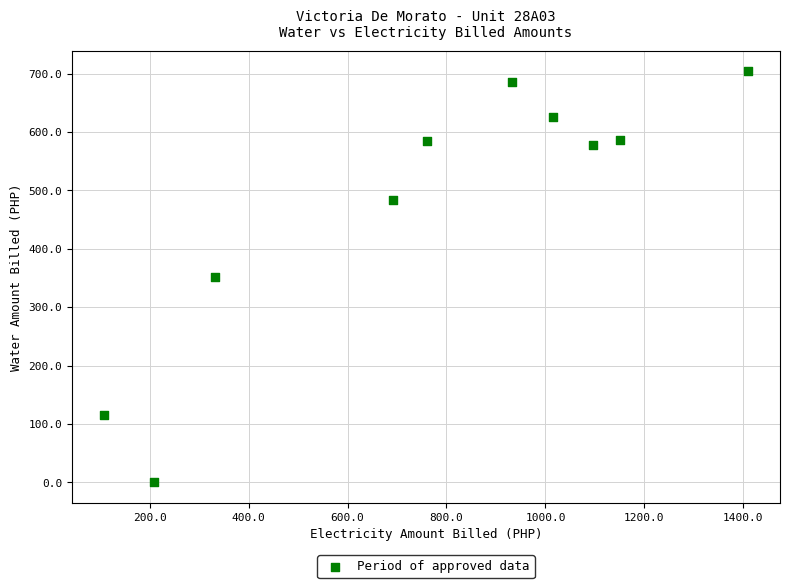

What is the range of Y values (max minus min)?

703.9